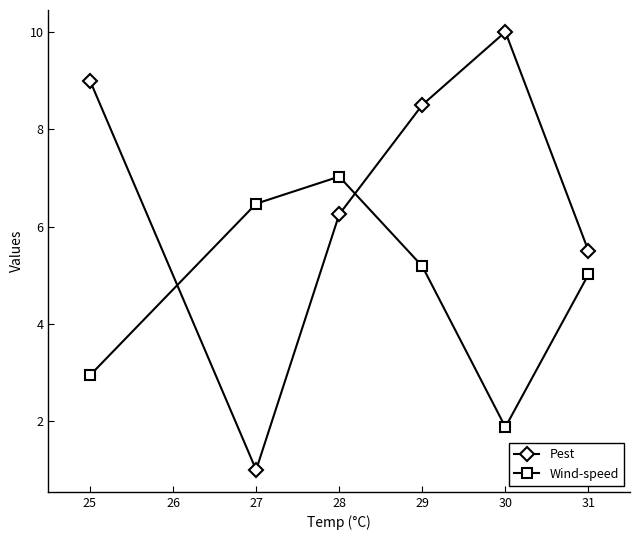

What is the spread (max minus min) of values at 31?

0.5